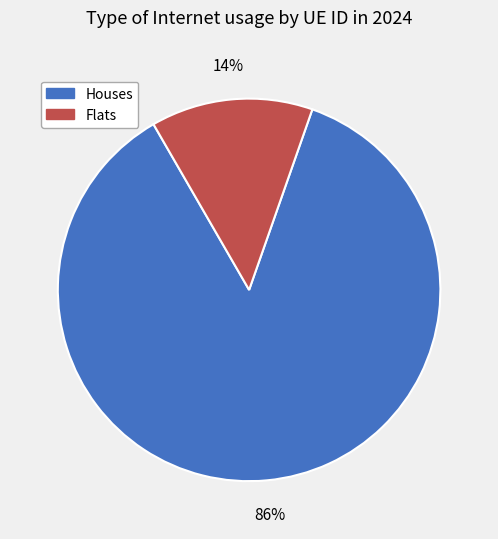

To the nearest percent, what is the average slice percentage?

50%